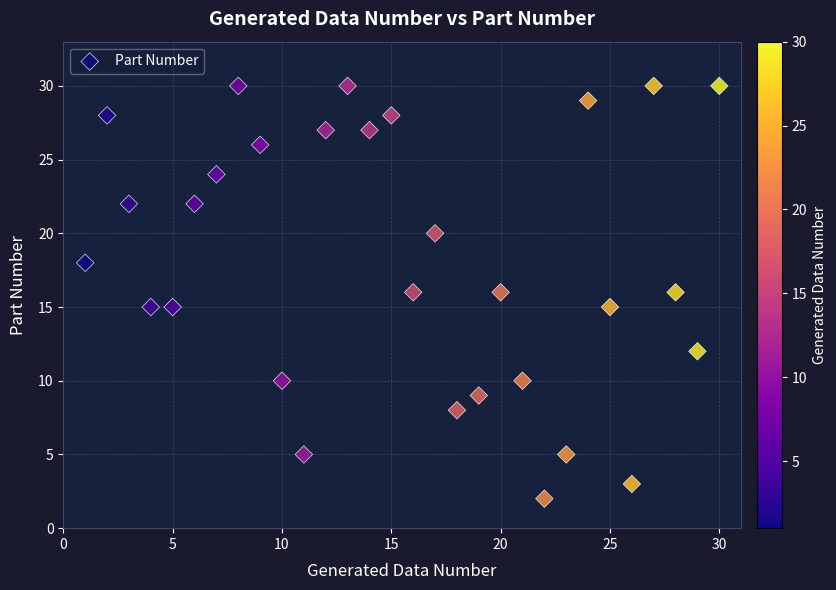

What is the range of X values (max minus min)?

29